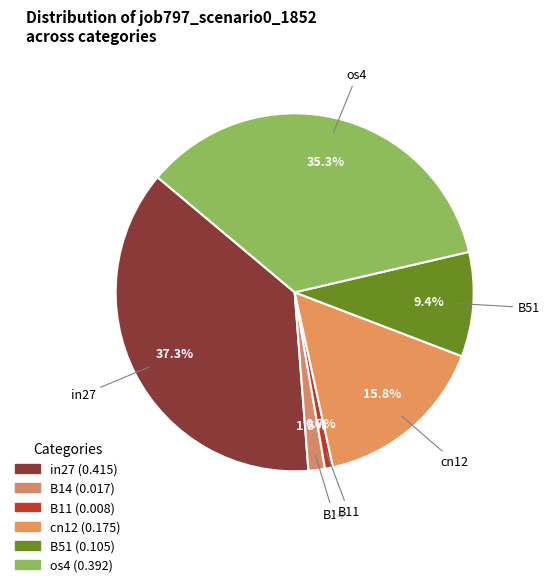

Count the number of slices in the pie.

6